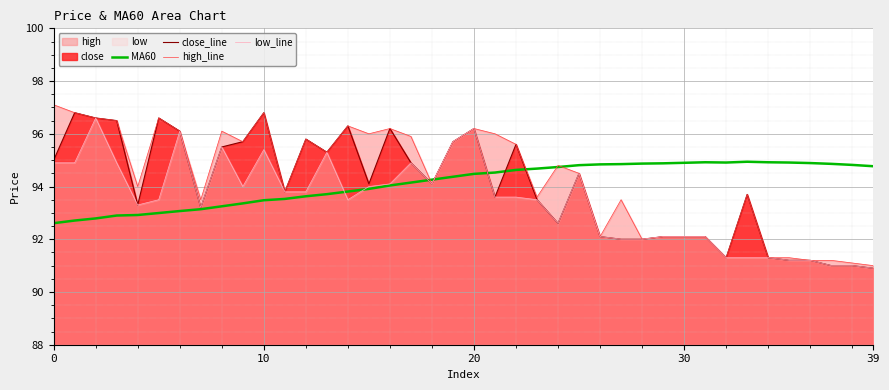

What is the average value of the close_line series?

94.0